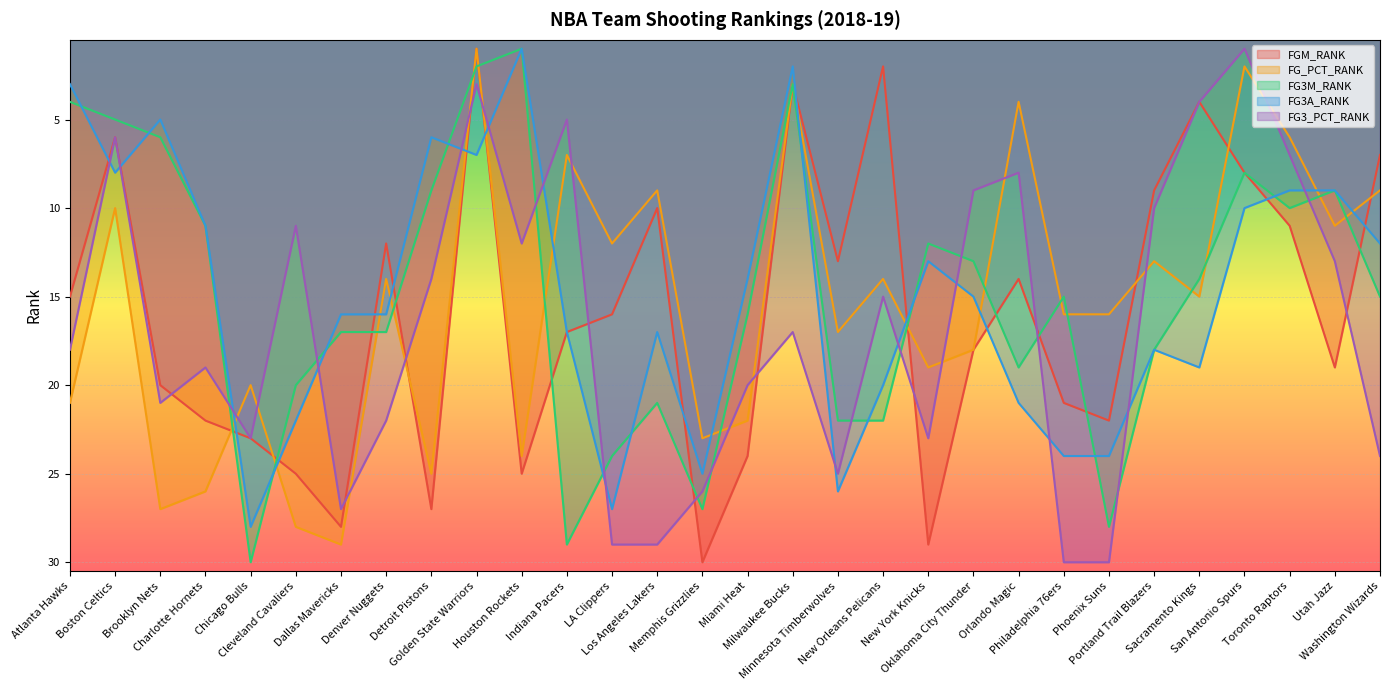

Is it true that FG3M_RANK equals 10 at Toronto Raptors?

True